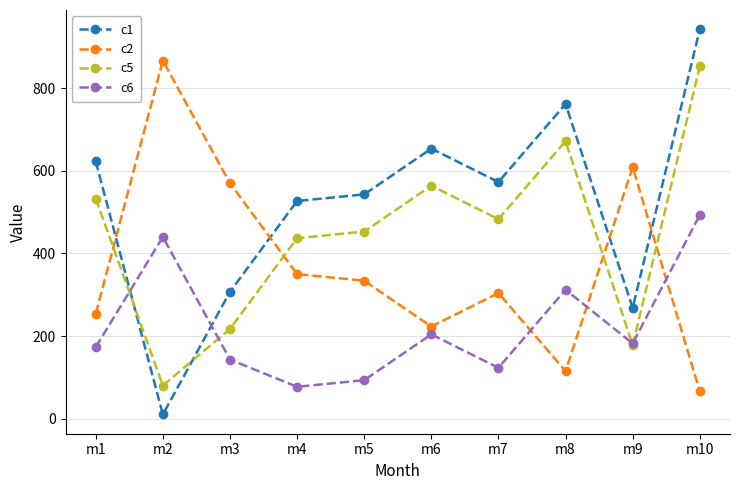

Does the chart have visible grid lines?

Yes